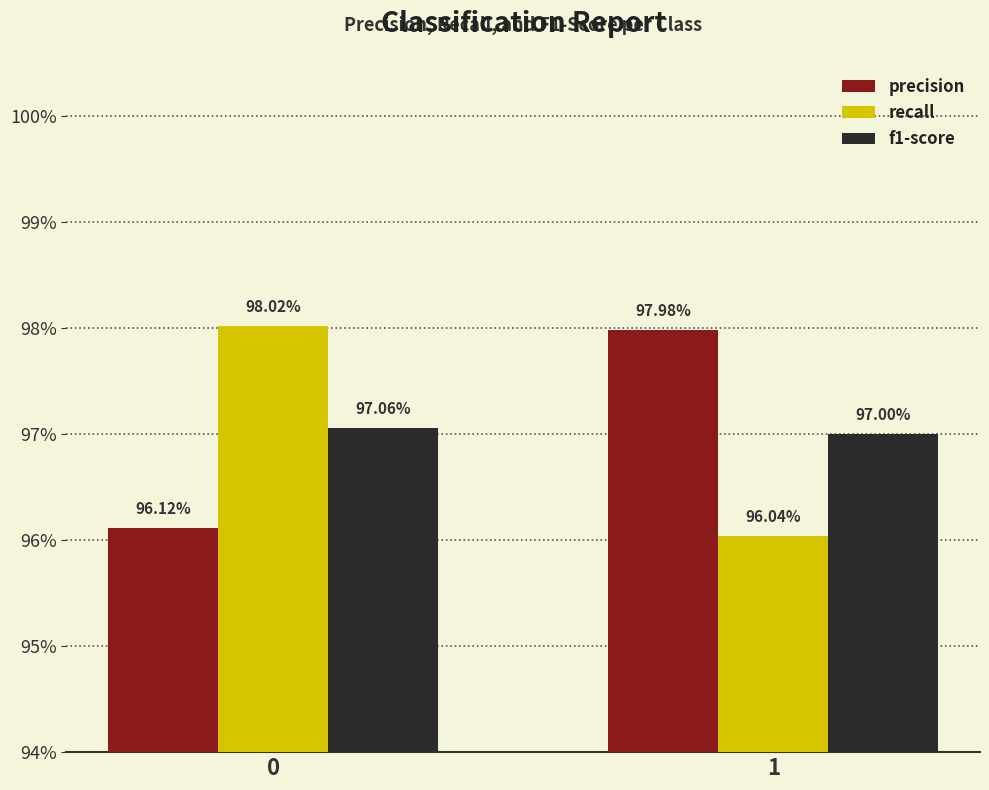

Is it true that f1-score equals 1.7 at 1?

False